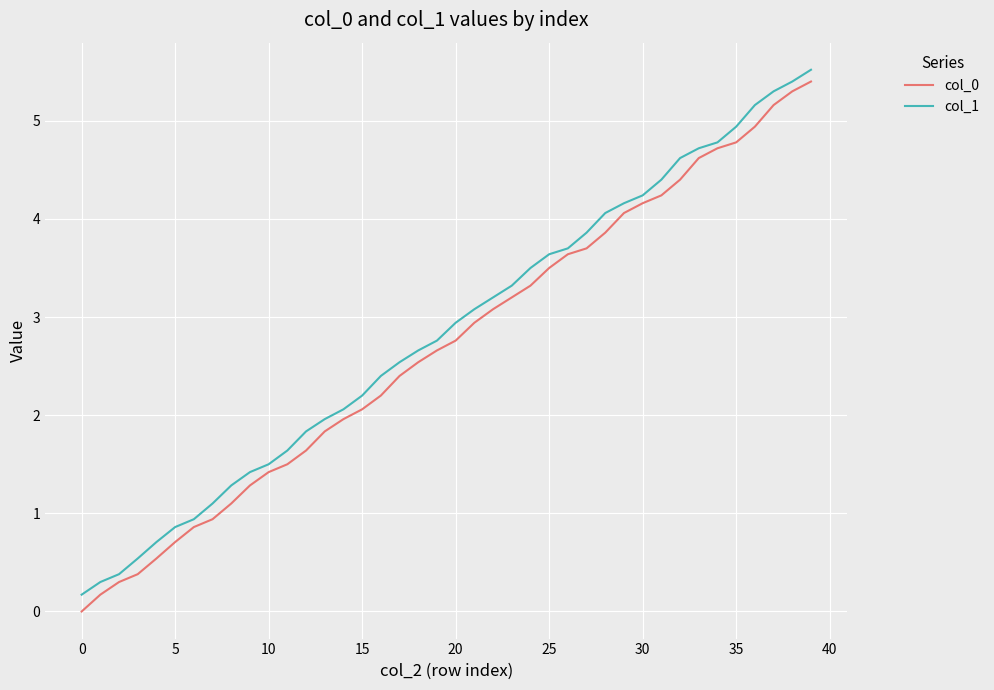

What is the highest value of the col_0 series?

5.4